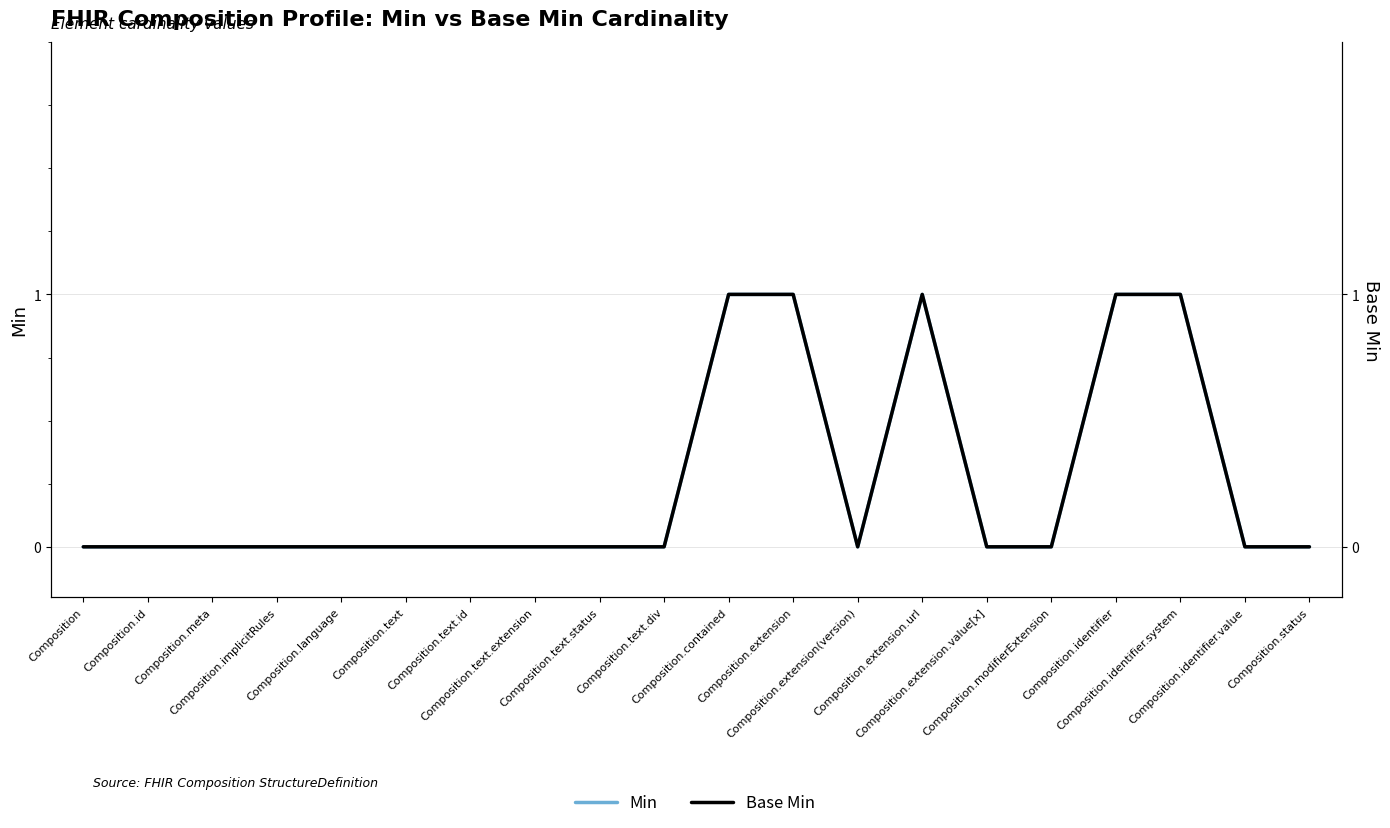

True or false: Base Min has more than 2 points higher than both neighbors.

False